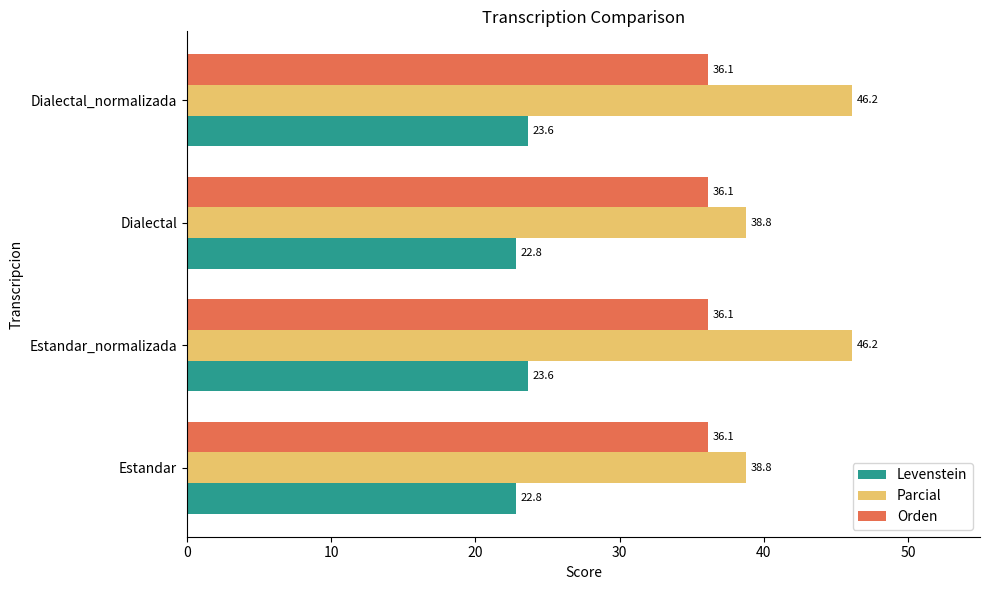

List the series in order of their peak value, highest first.

Parcial, Orden, Levenstein